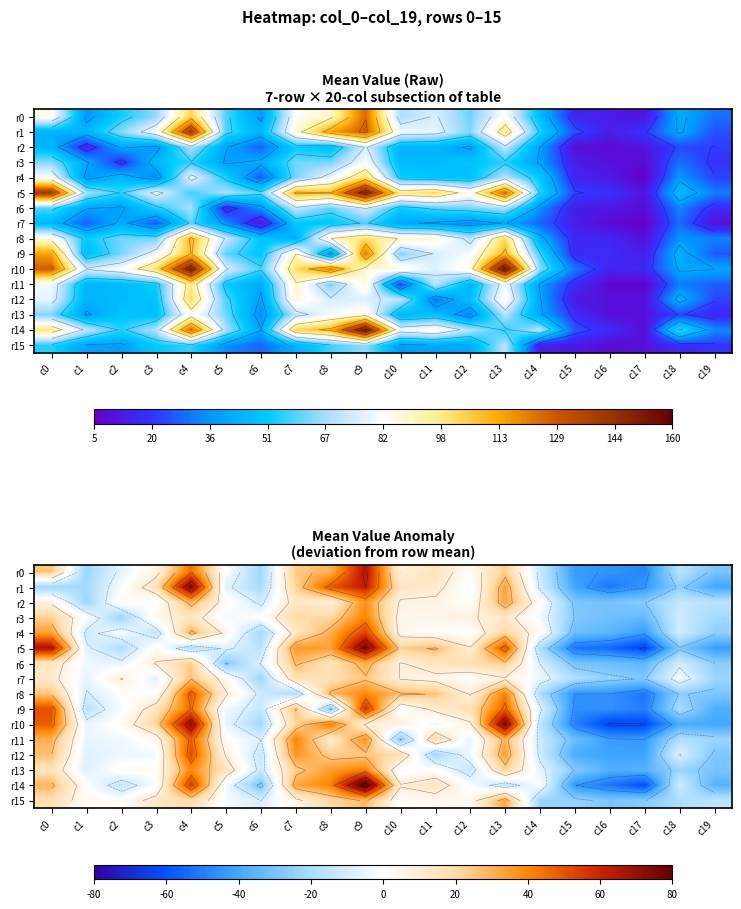

How many positive values does the r3 series have?

11